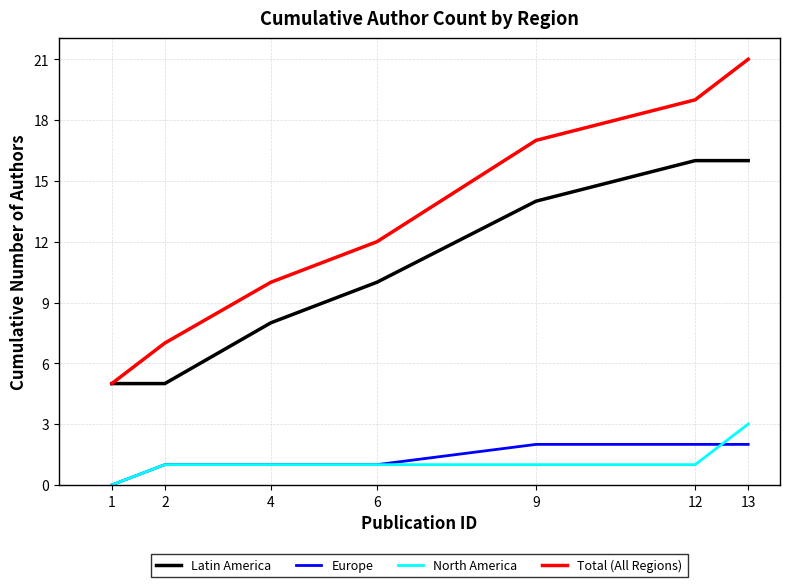

Rank the categories by Total (All Regions) value from lowest to highest.

1, 2, 4, 6, 9, 12, 13